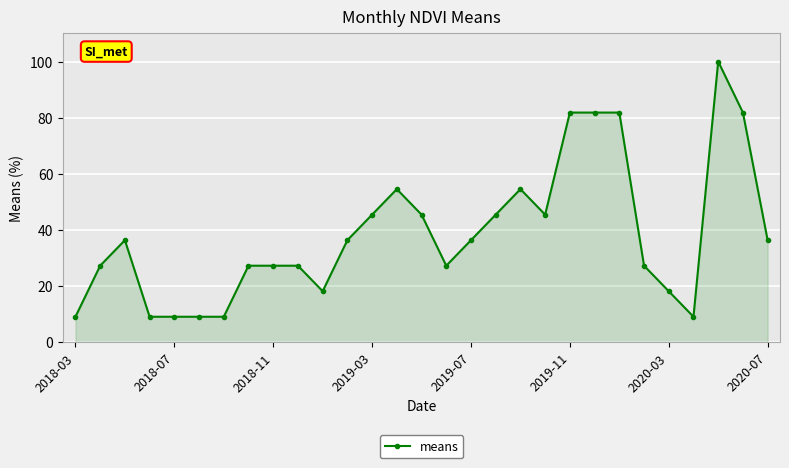

How many lines are shown in the chart?

1